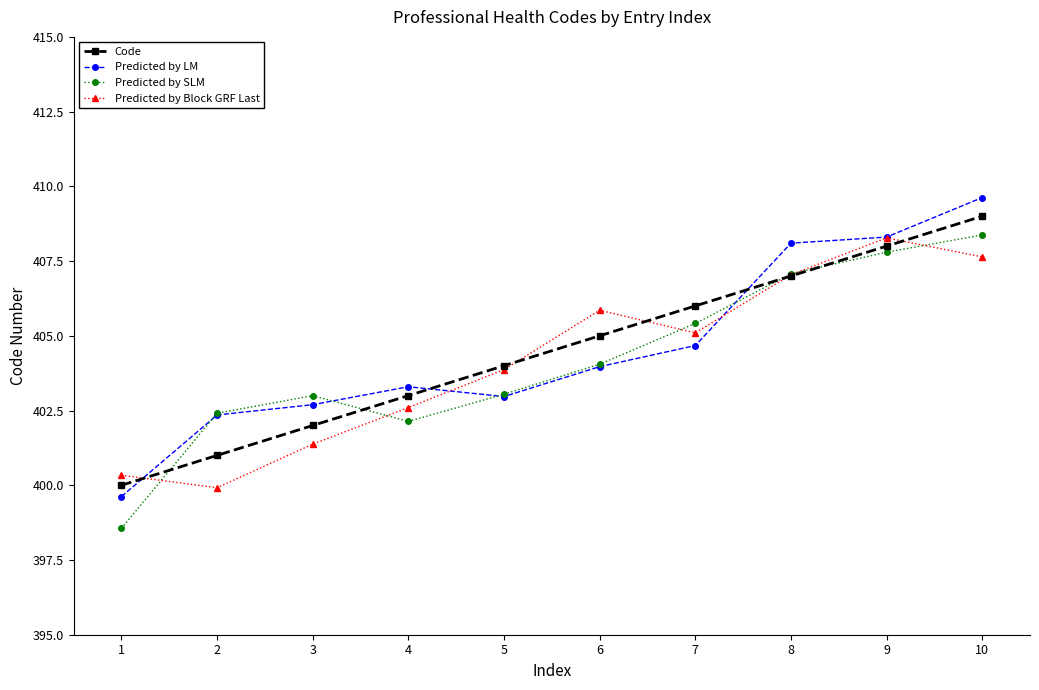

The value of Code at 2 is 401.0. True or false?

True